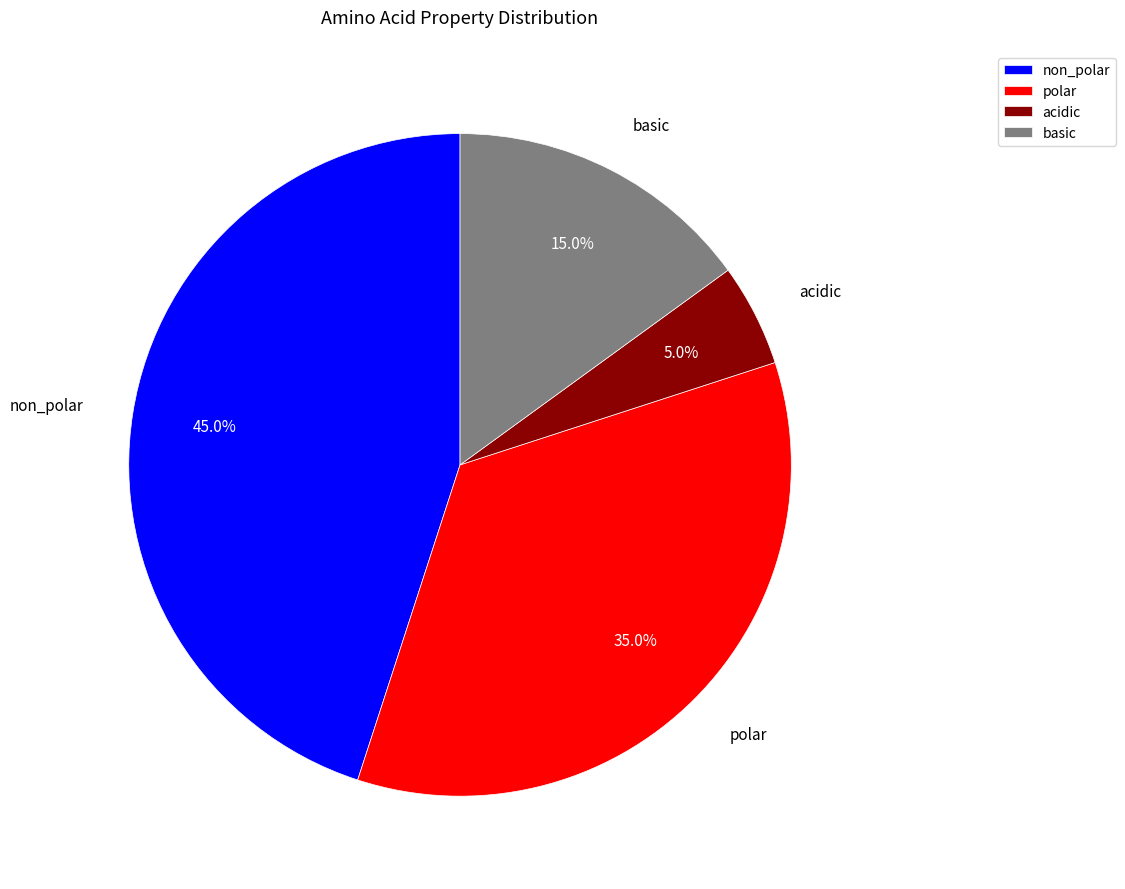

How many segments does this pie chart have?

4